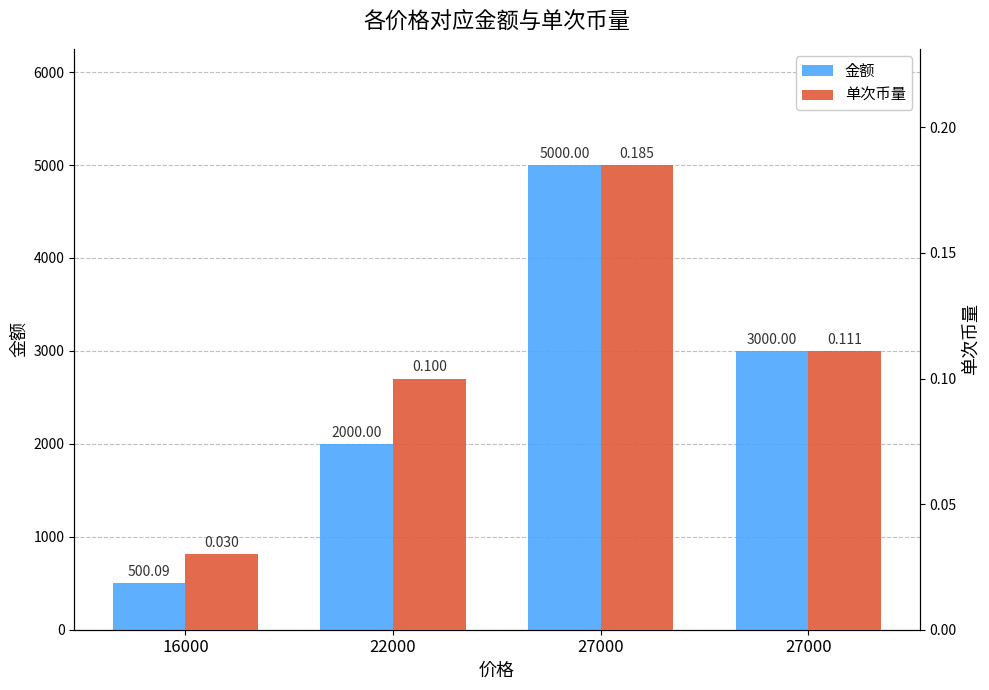

The value of 金额 at 27000 is 5000.0. True or false?

True